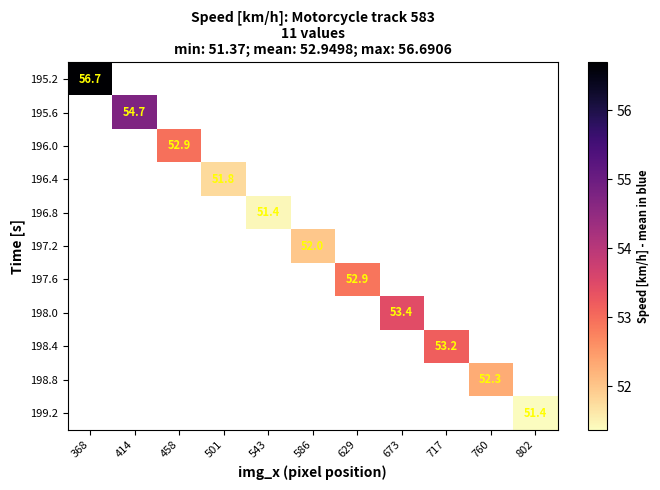

Is the value of 196.8 at 458 greater than the value of 197.6 at 586?

No